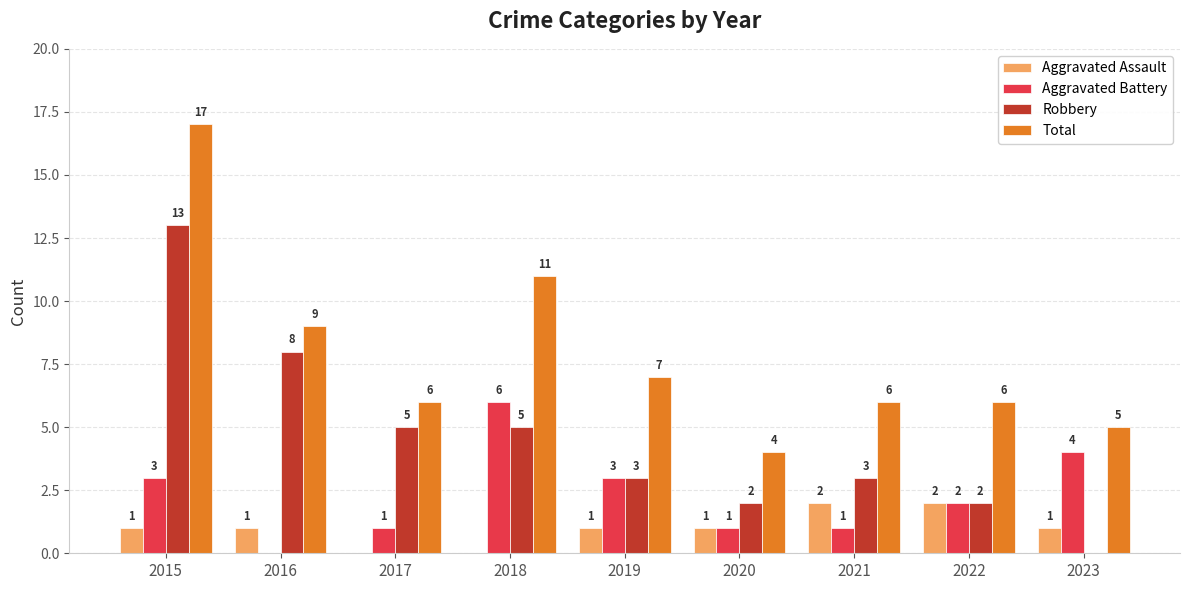

The Total series shows 2 at 2021. True or false?

False